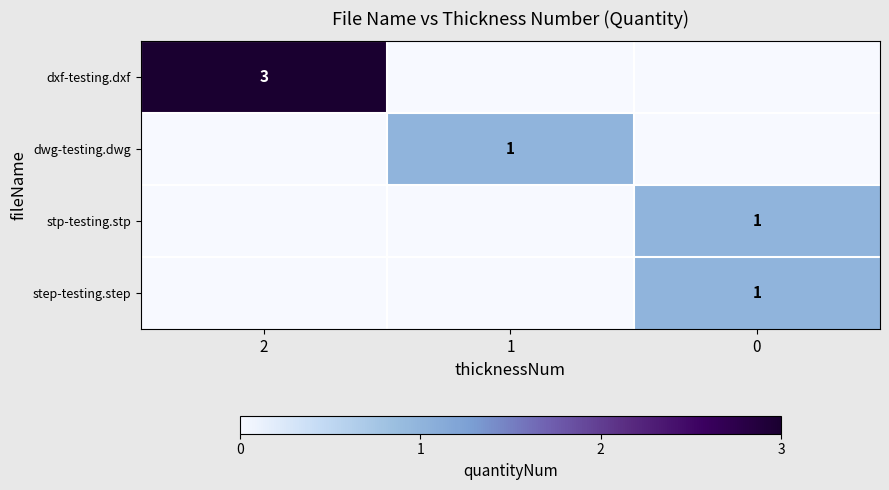

True or false: dwg-testing.dwg has a value of 2 at 1.

False